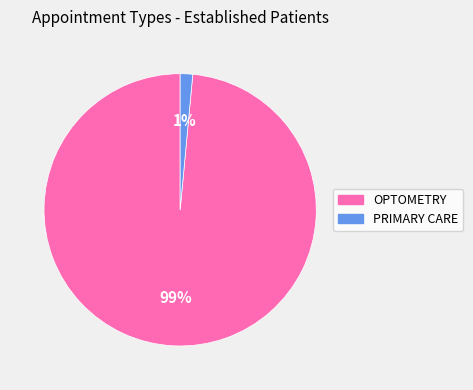

To the nearest percent, what is the combined percentage of OPTOMETRY and PRIMARY CARE?

100%